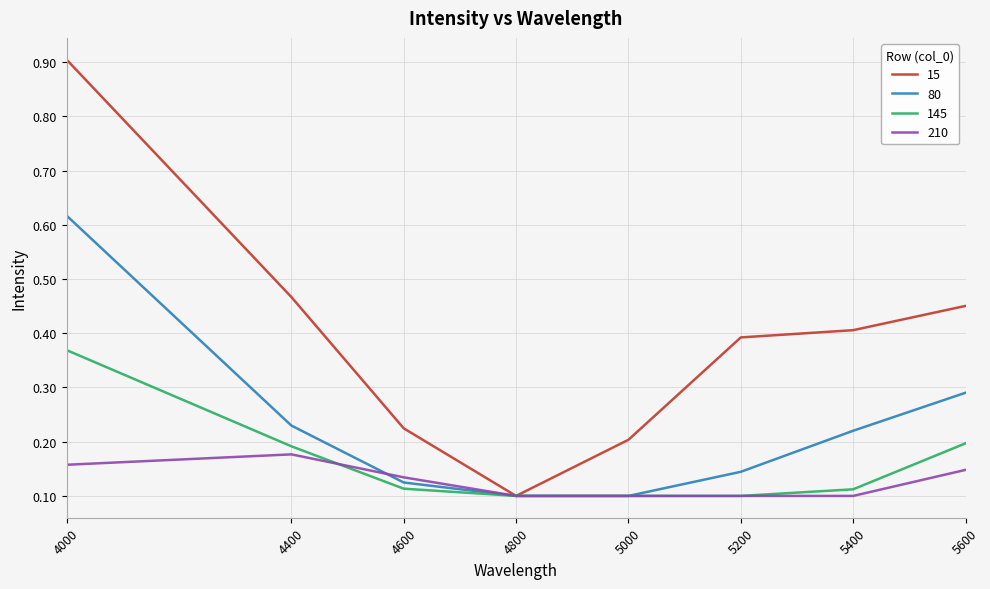

What is the greatest value displayed?

0.9